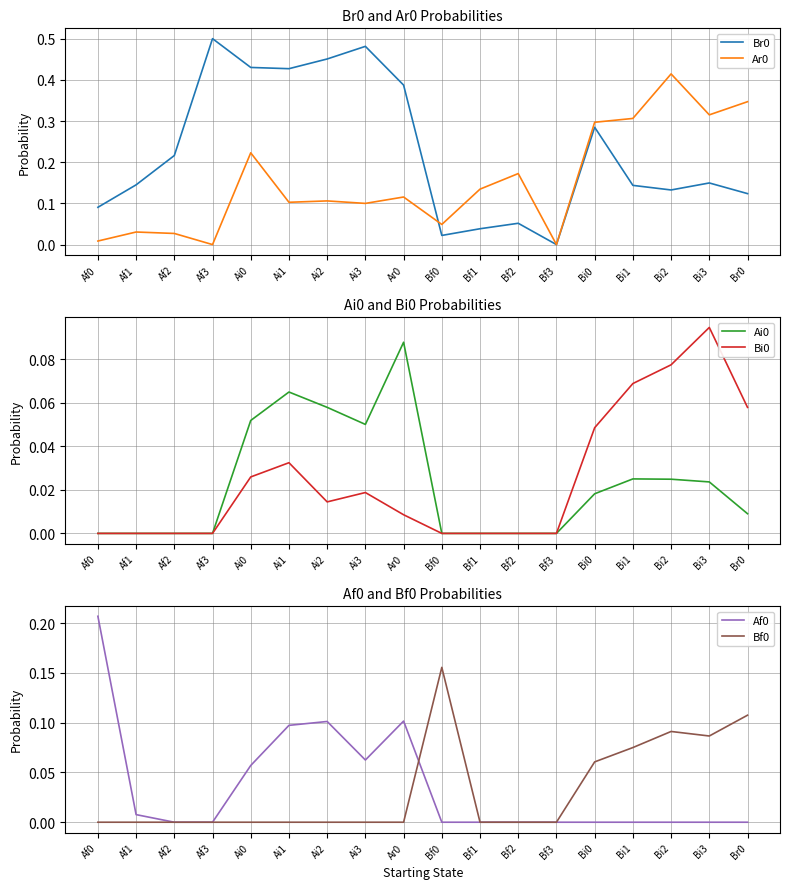

What is the label of the 18th point from the right?

Af0